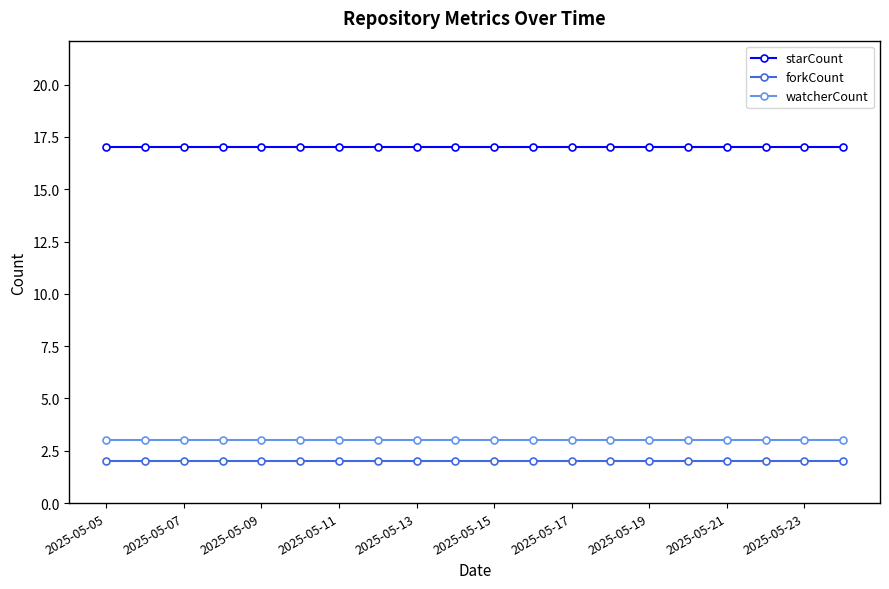

Which series has the largest total across all categories?

starCount